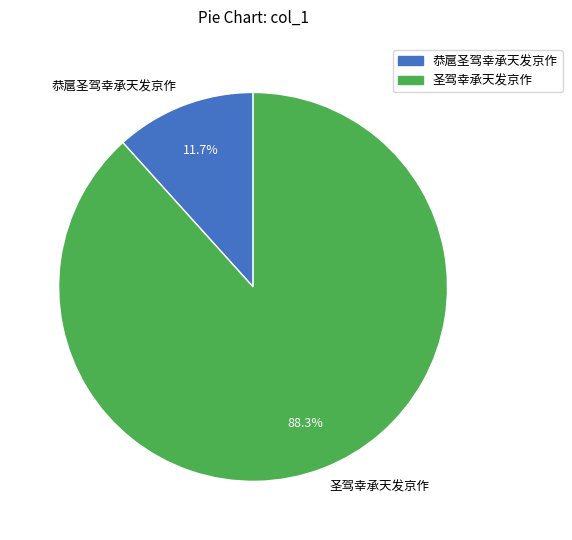

To the nearest percent, what percentage of the pie is 恭扈圣驾幸承天发京作?

12%